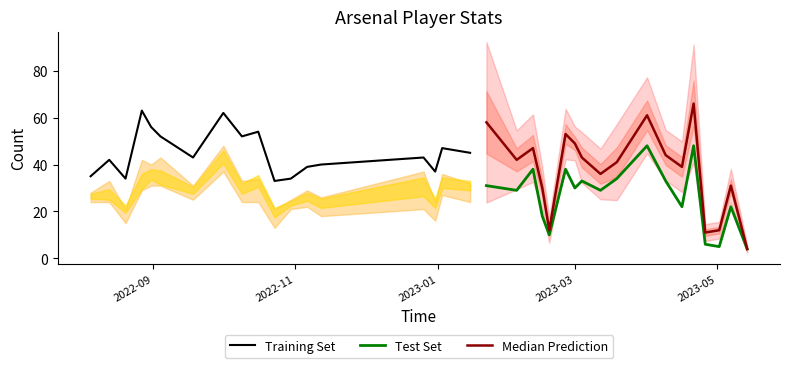

What is the smallest value displayed?

4